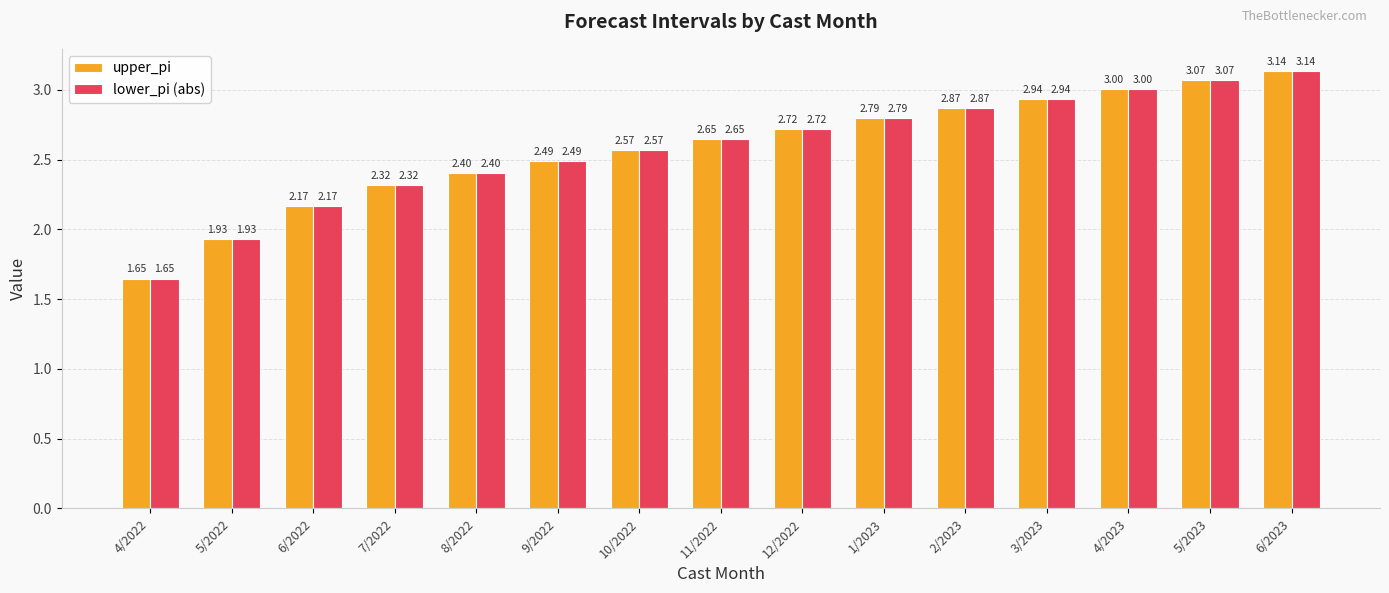

What is the difference between the upper_pi values at 10/2022 and 3/2023?

0.4